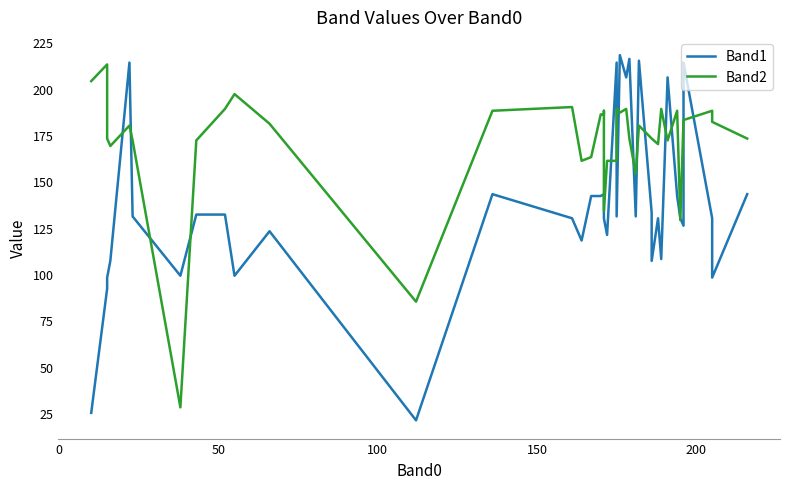

What is the greatest value displayed?

218